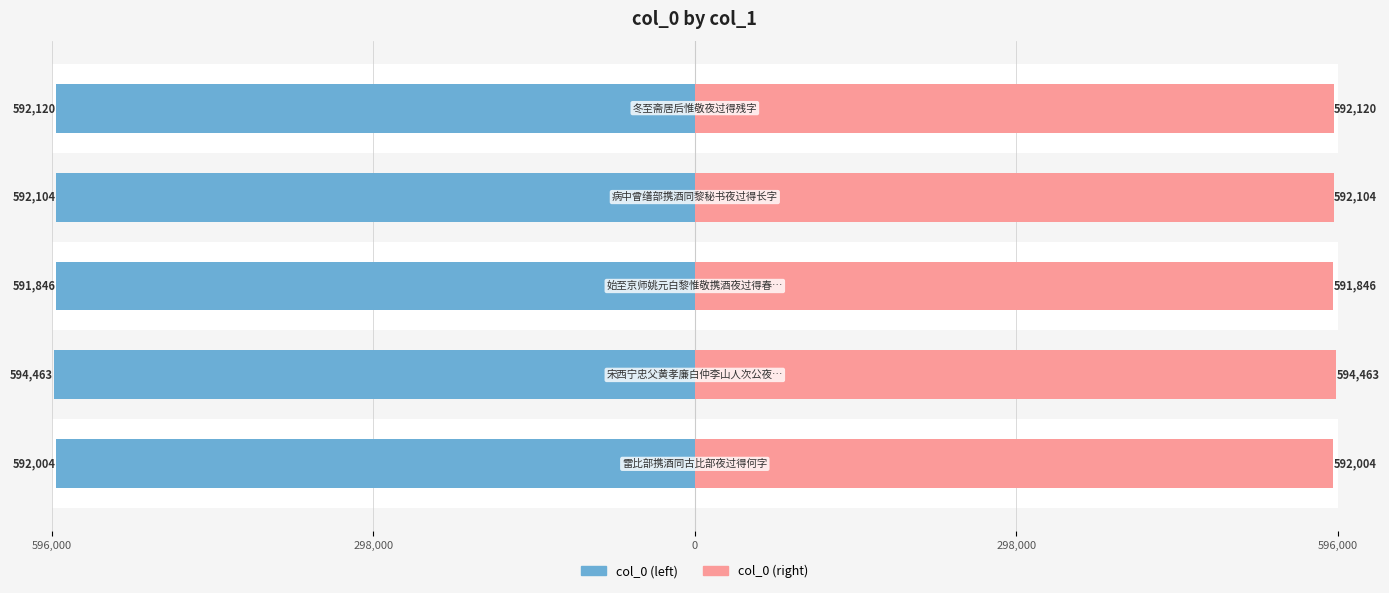

What is the average value of the col_0 (left) series?

-592507